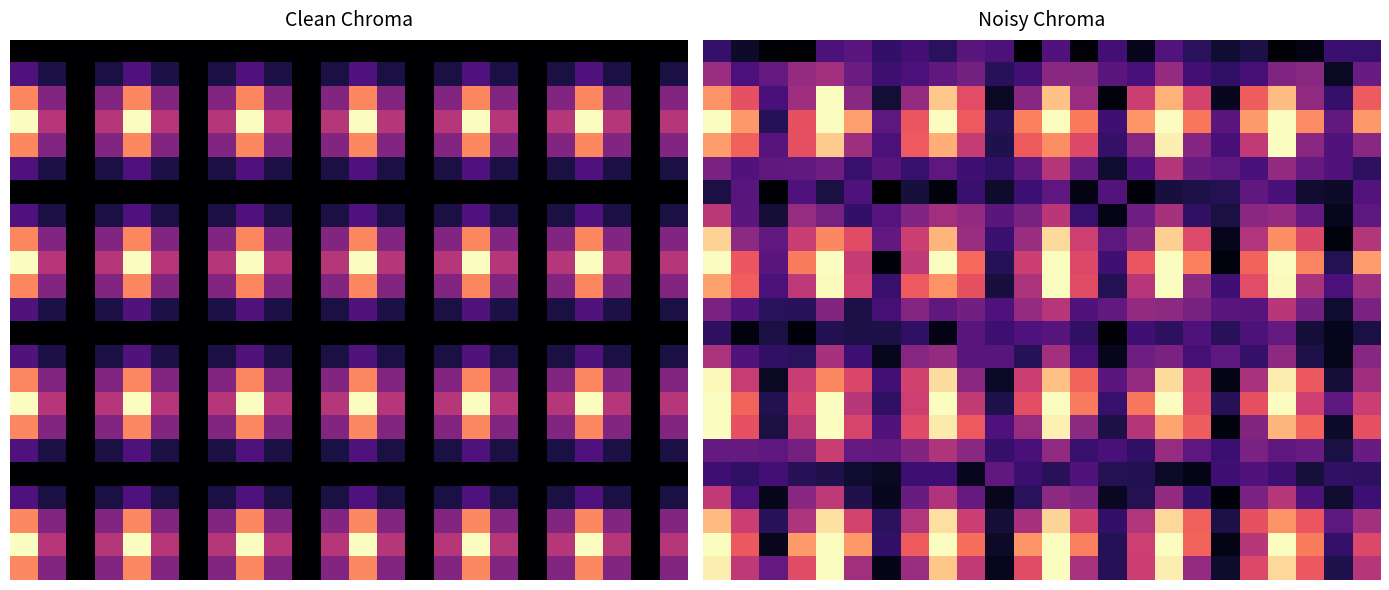

What is the spread (max minus min) of values at 10?

0.8